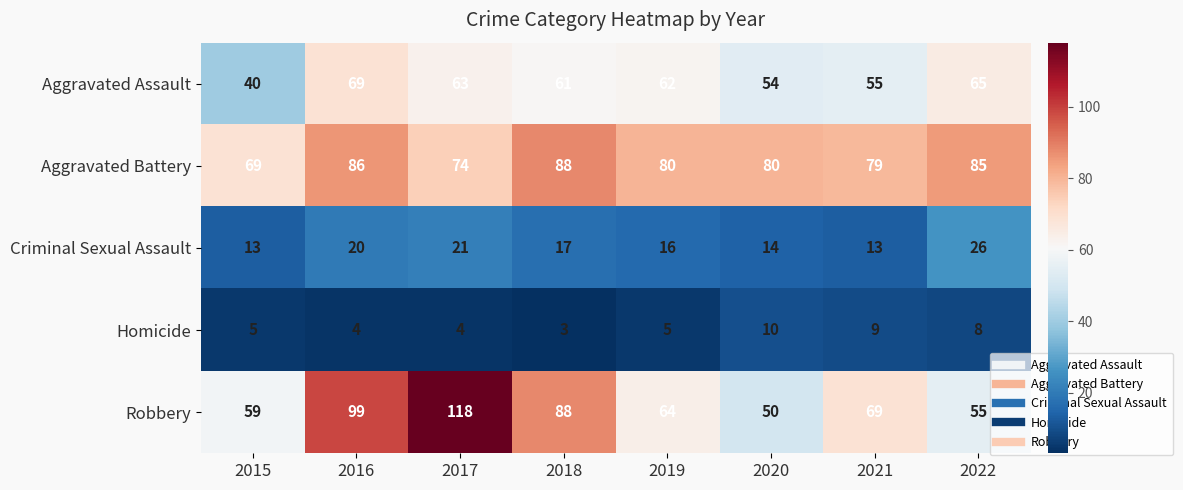

How many data points does each series have?

8